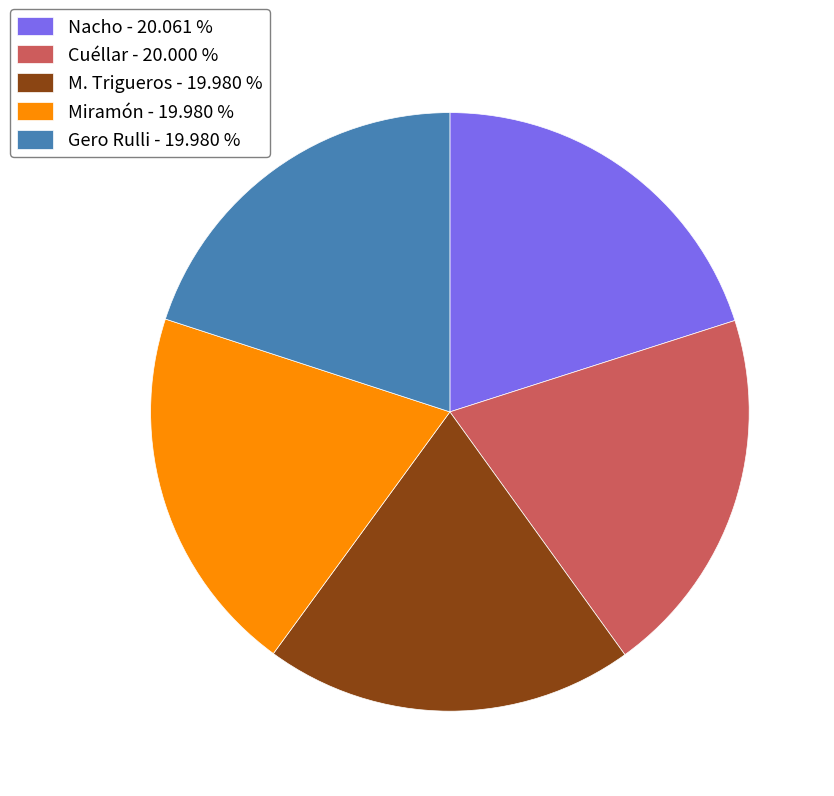

Does any single category account for the majority?

No